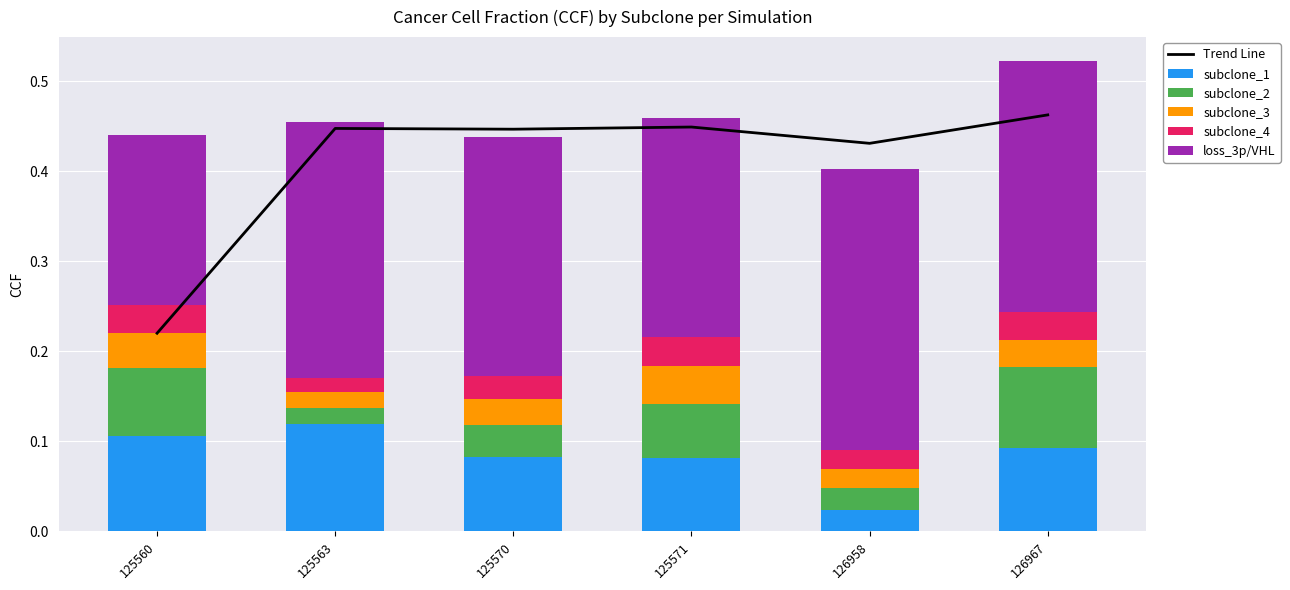

What is the approximate value of Trend Line at 126958?

0.4